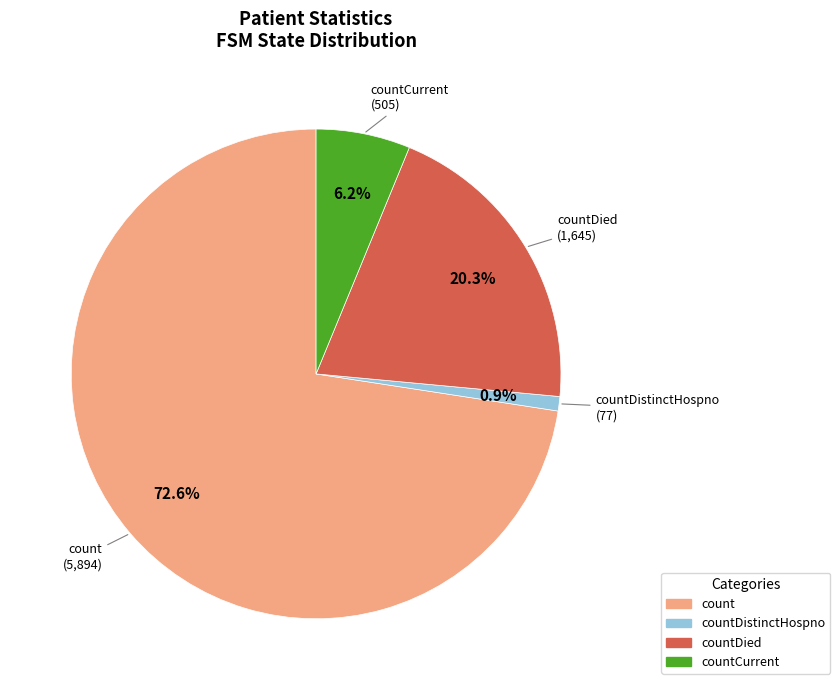

How many segments does this pie chart have?

4